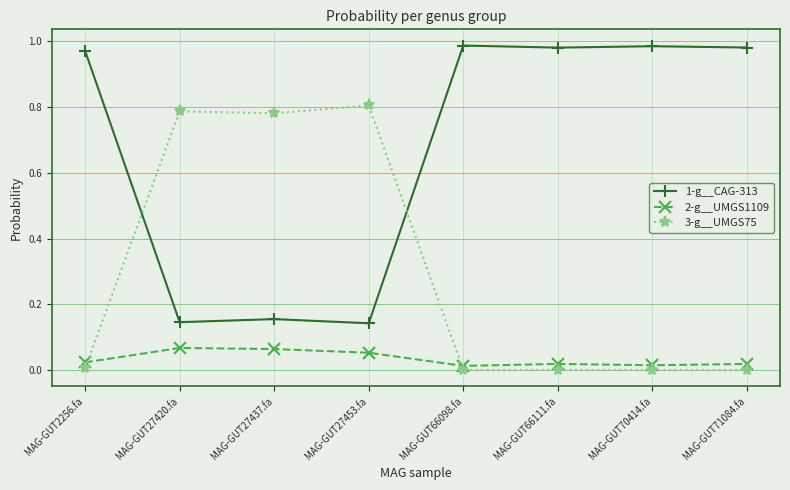

Which series has the largest range (max minus min)?

1-g__CAG-313